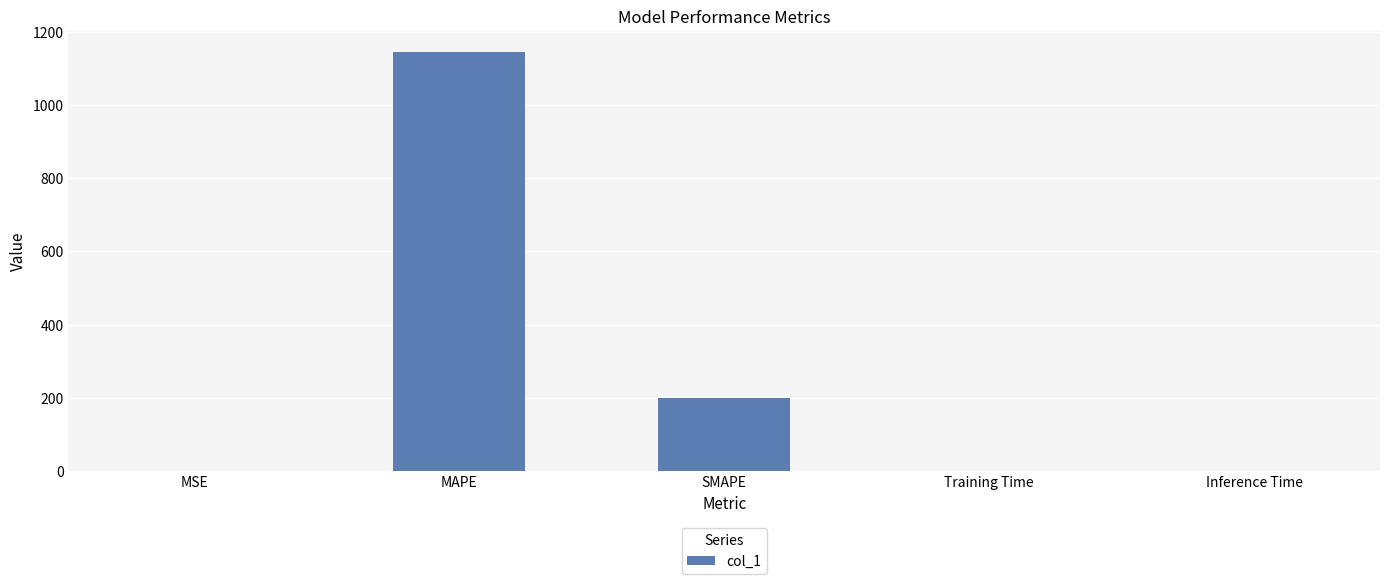

True or false: the data shows 259.6 at MAPE.

False